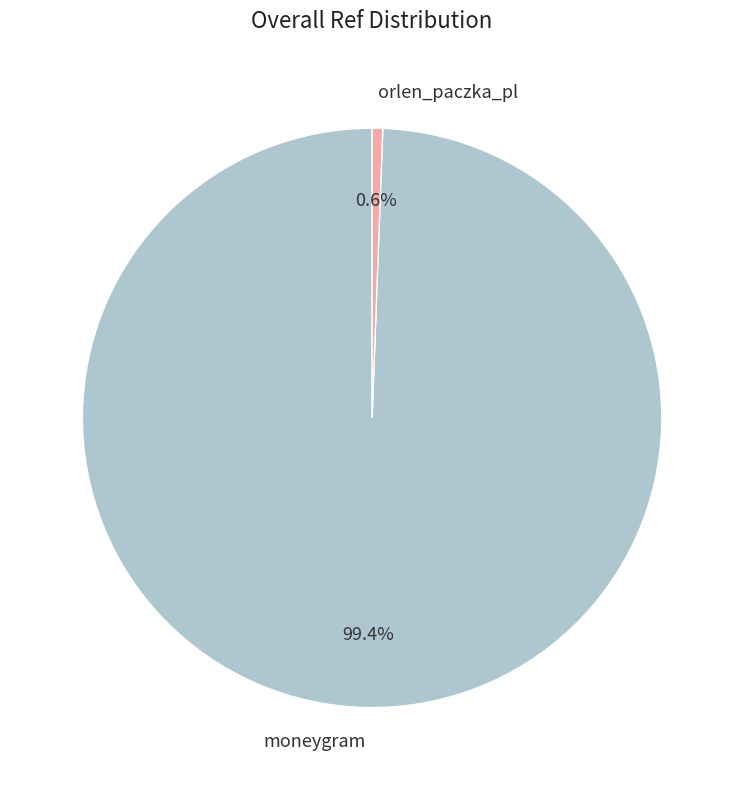

Is it true that moneygram is 99% of the pie?

True